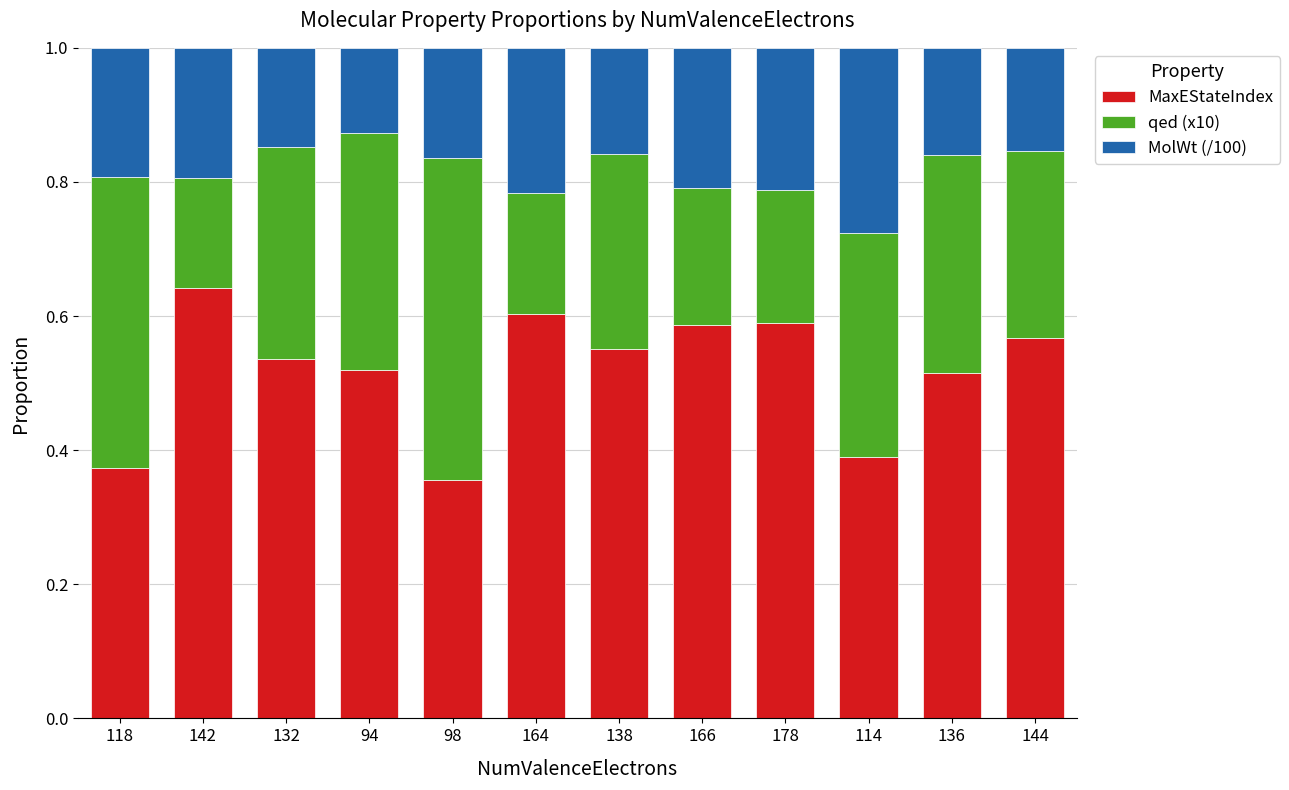

The MaxEStateIndex series shows 0.2 at 132. True or false?

False